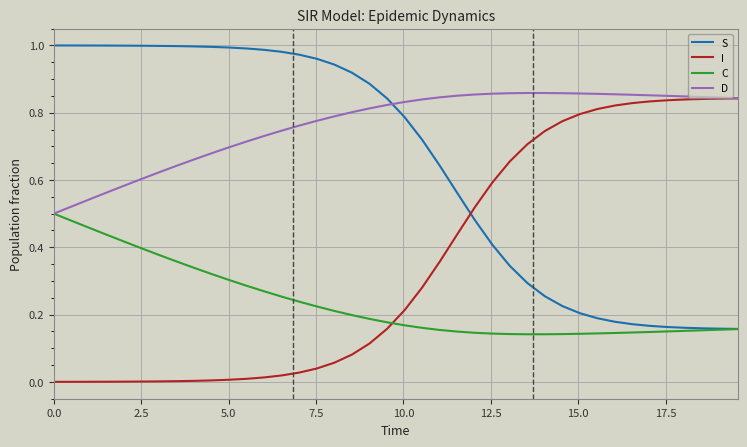

How many times do C and I cross each other?

1